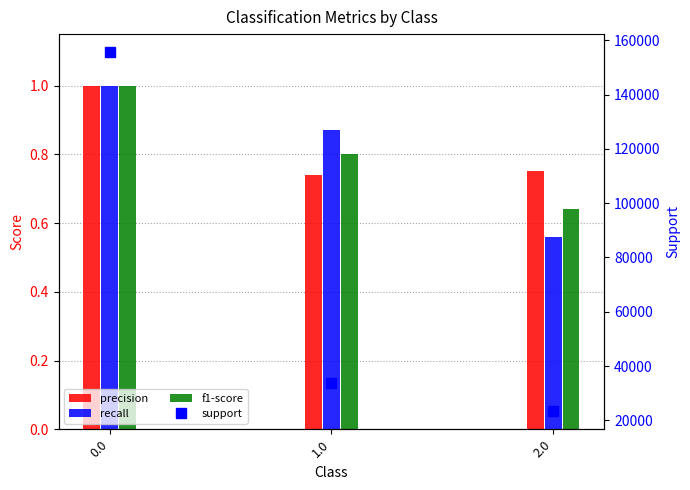

Approximately how many times larger is the value at 0.0 compared to 1.0?

4.6